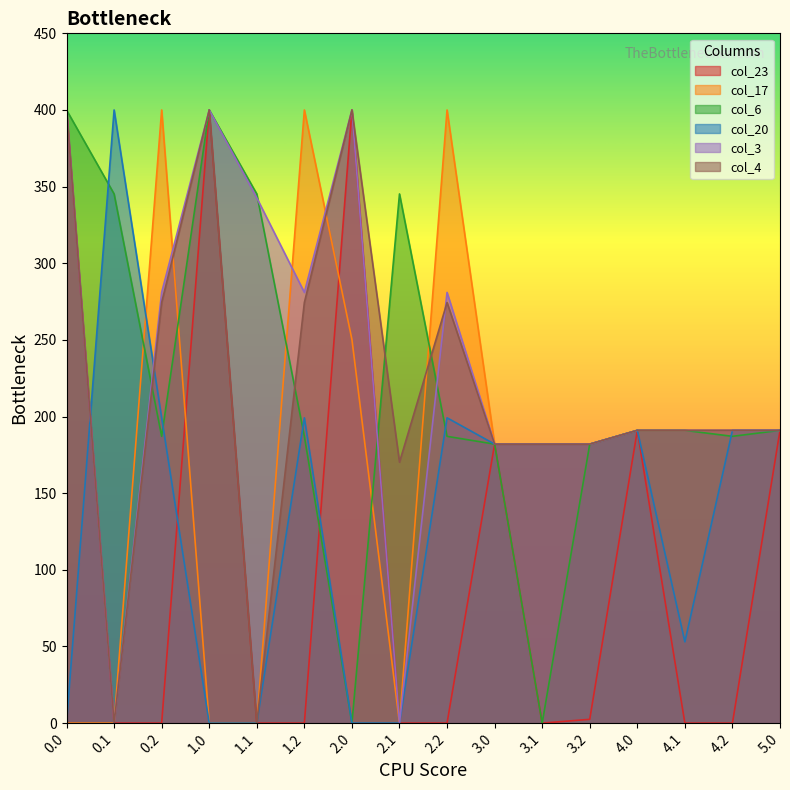

What is the difference between the col_4 values at 2.2 and 5.0?

83.4